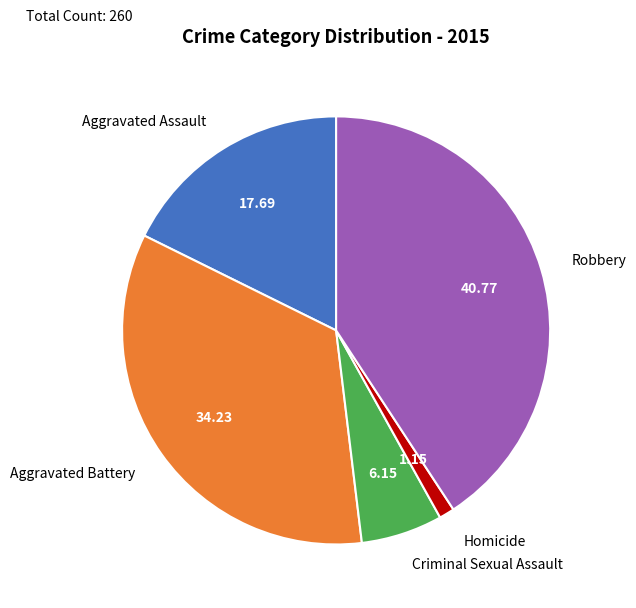

Is there any slice that represents more than half of the pie?

No